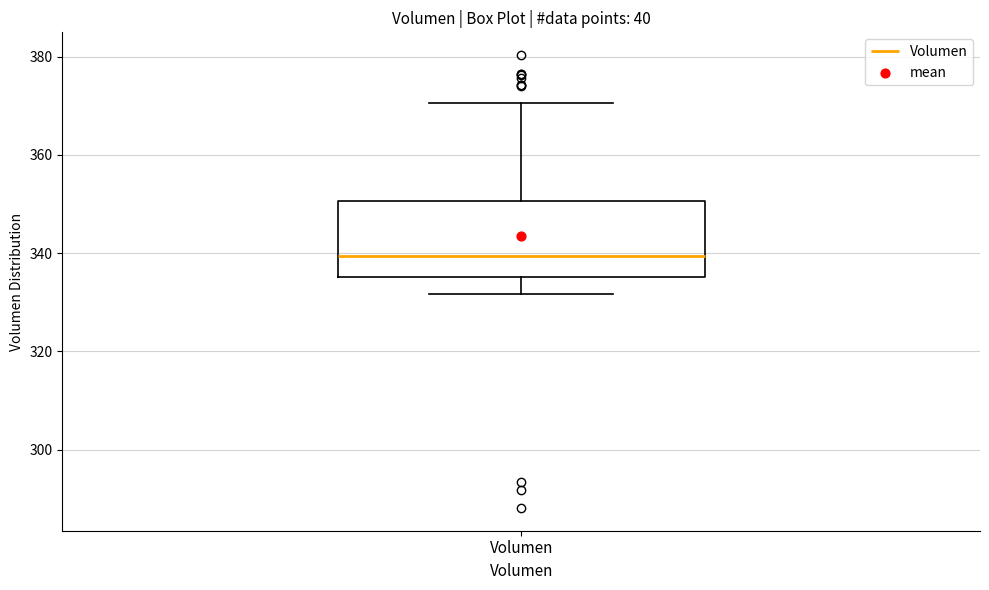

Transcribe this box plot: give where the median line is, the range the box spans, and where the two whiskers end, as read against the y-axis. The values are not printed on the chart, so give them approximately, as read against the axis.

median 340, box 336 to 350, whiskers 332 to 370